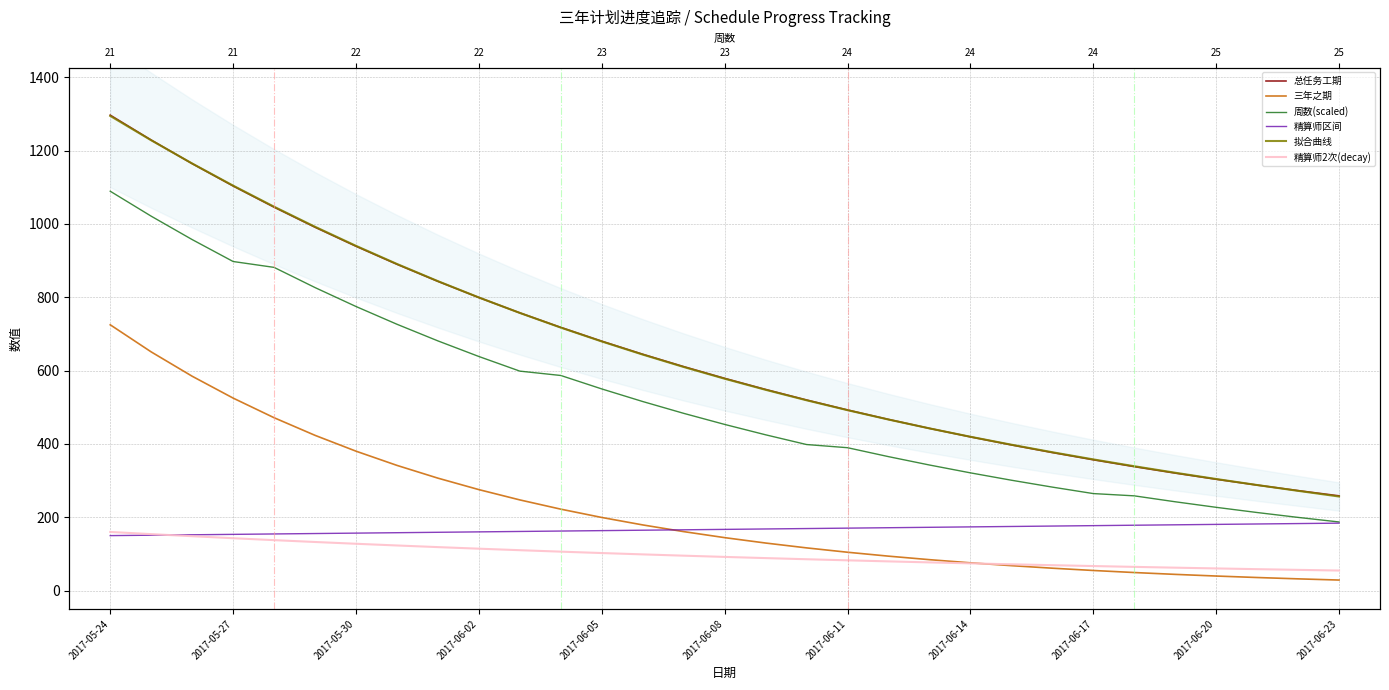

How many data points in 三年之期 are above 144?

16